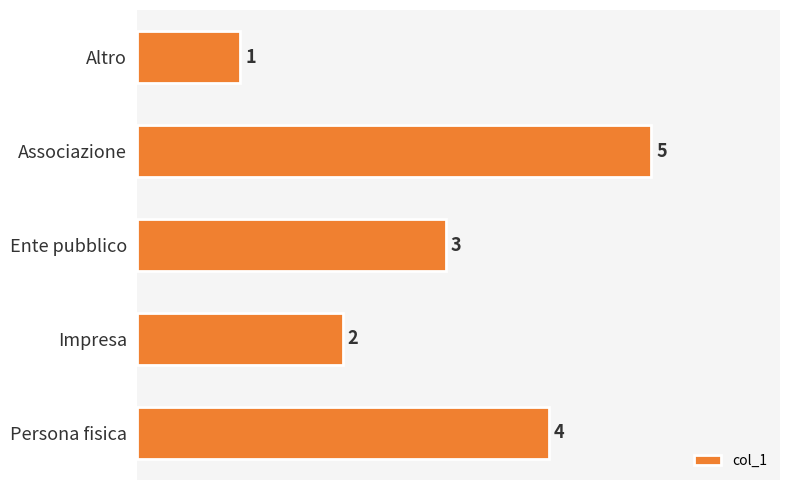

What is the sum of all values?

15